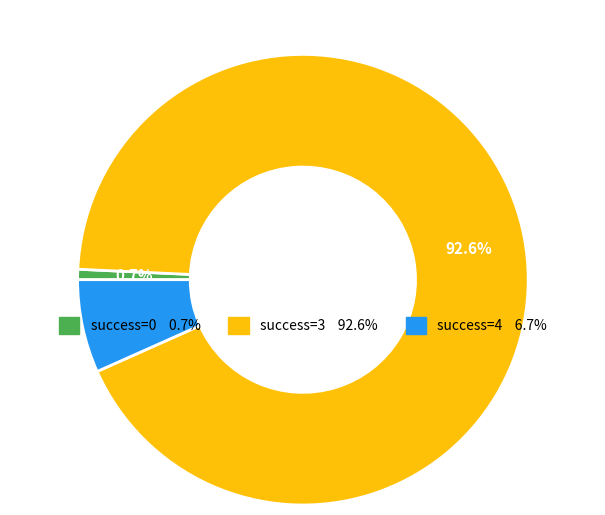

Does any single category account for the majority?

Yes